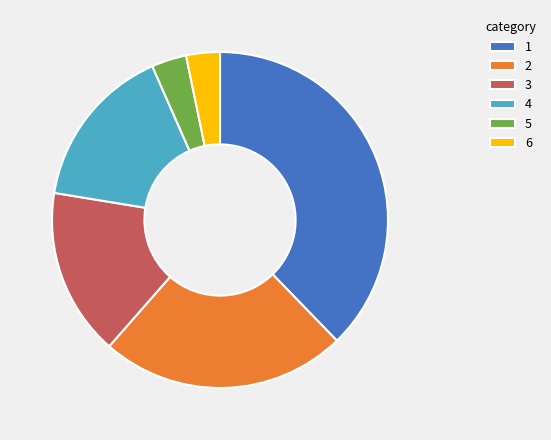

How many slices are in this pie chart?

6